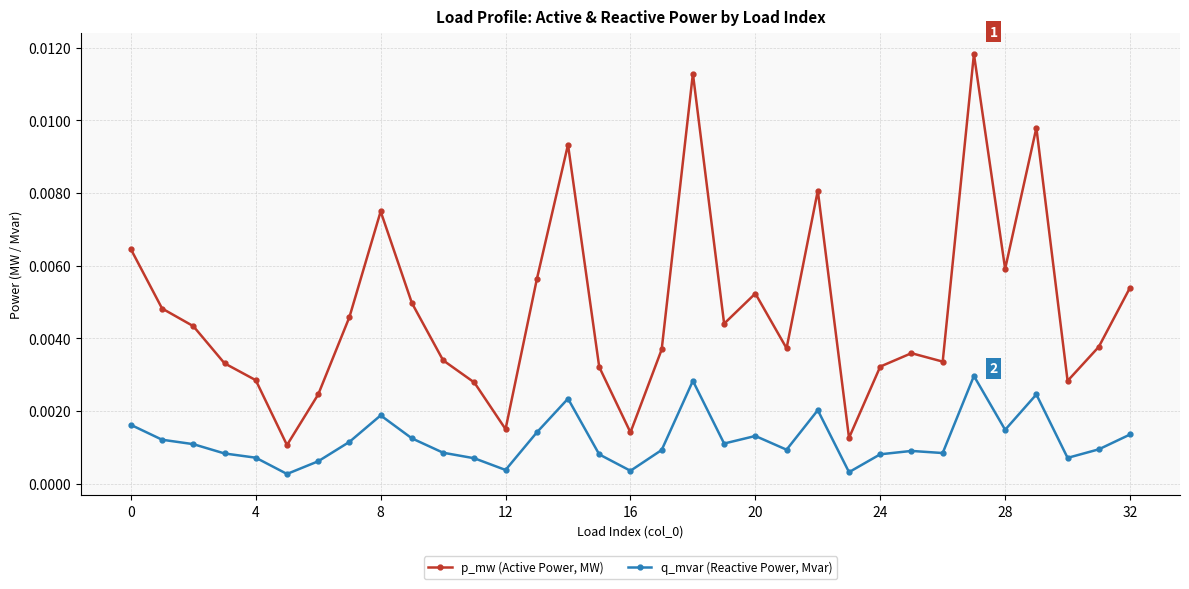

True or false: q_mvar (Reactive Power, Mvar) and p_mw (Active Power, MW) cross at least once.

False